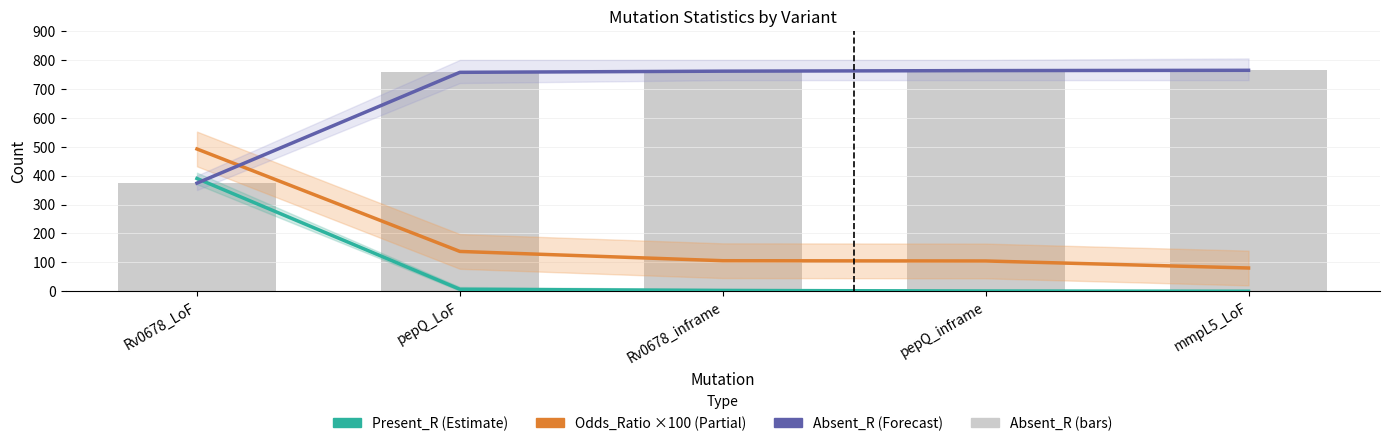

Are the bars grouped side by side (vs. stacked)?

Yes